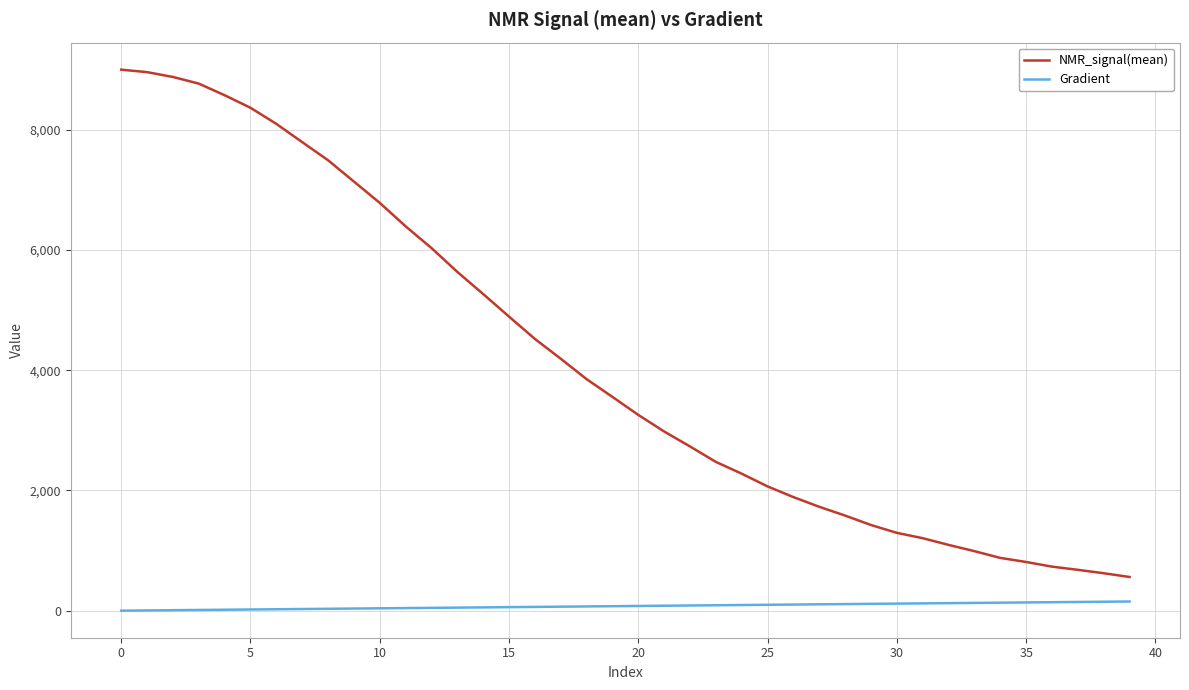

True or false: Gradient and NMR_signal(mean) cross at least once.

False